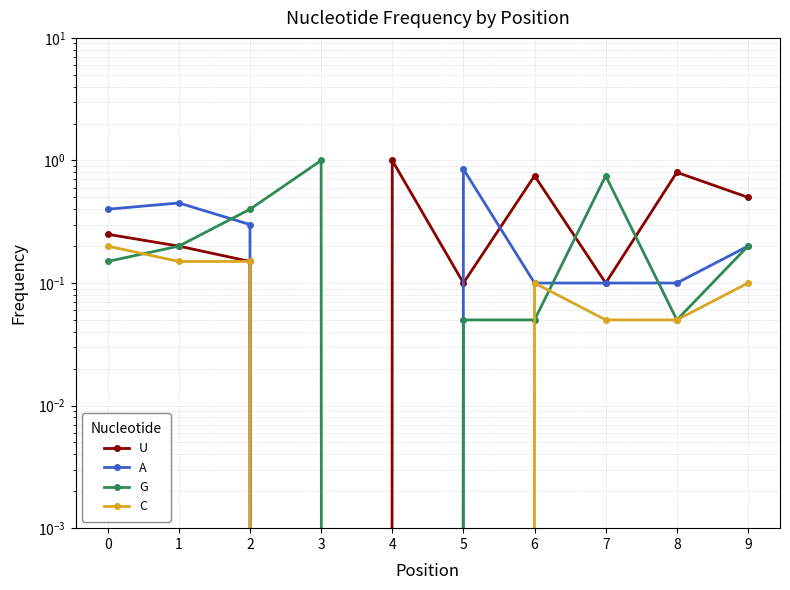

What is the difference between the maximum and minimum values in the U series?

1.0